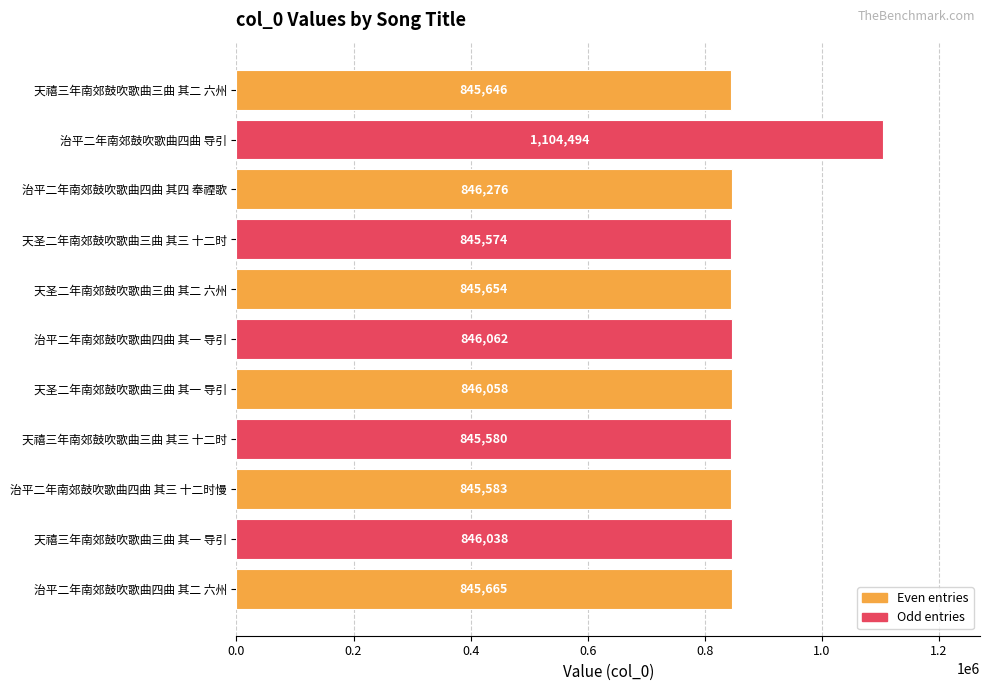

What is the change in value from 天圣二年南郊鼓吹歌曲三曲 其三 十二时 to 治平二年南郊鼓吹歌曲四曲 其二 六州?

+91